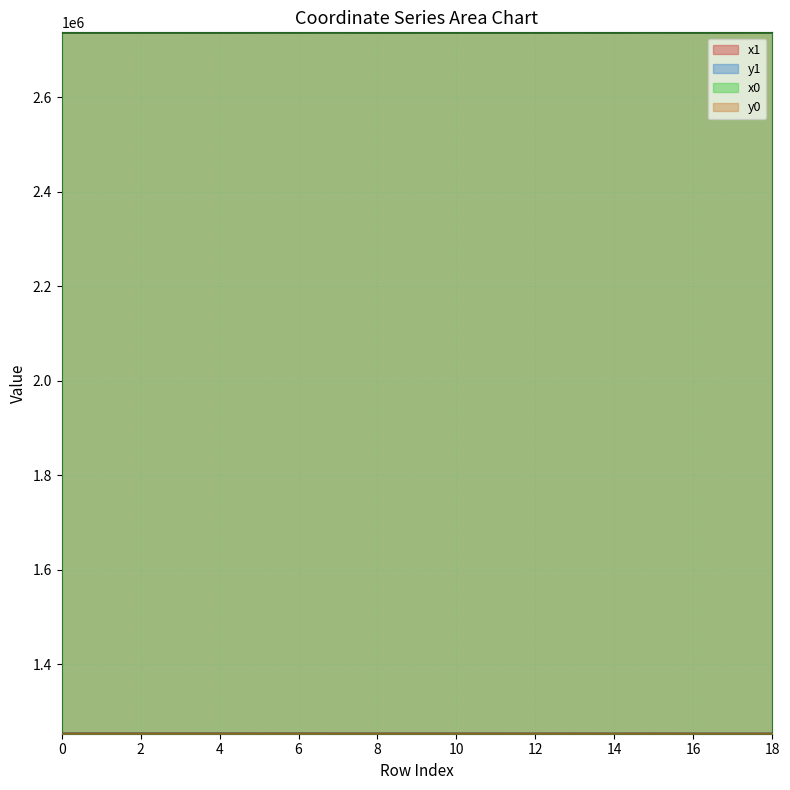

What is the value of the x1 point at the 6th from the left?

2737843.5